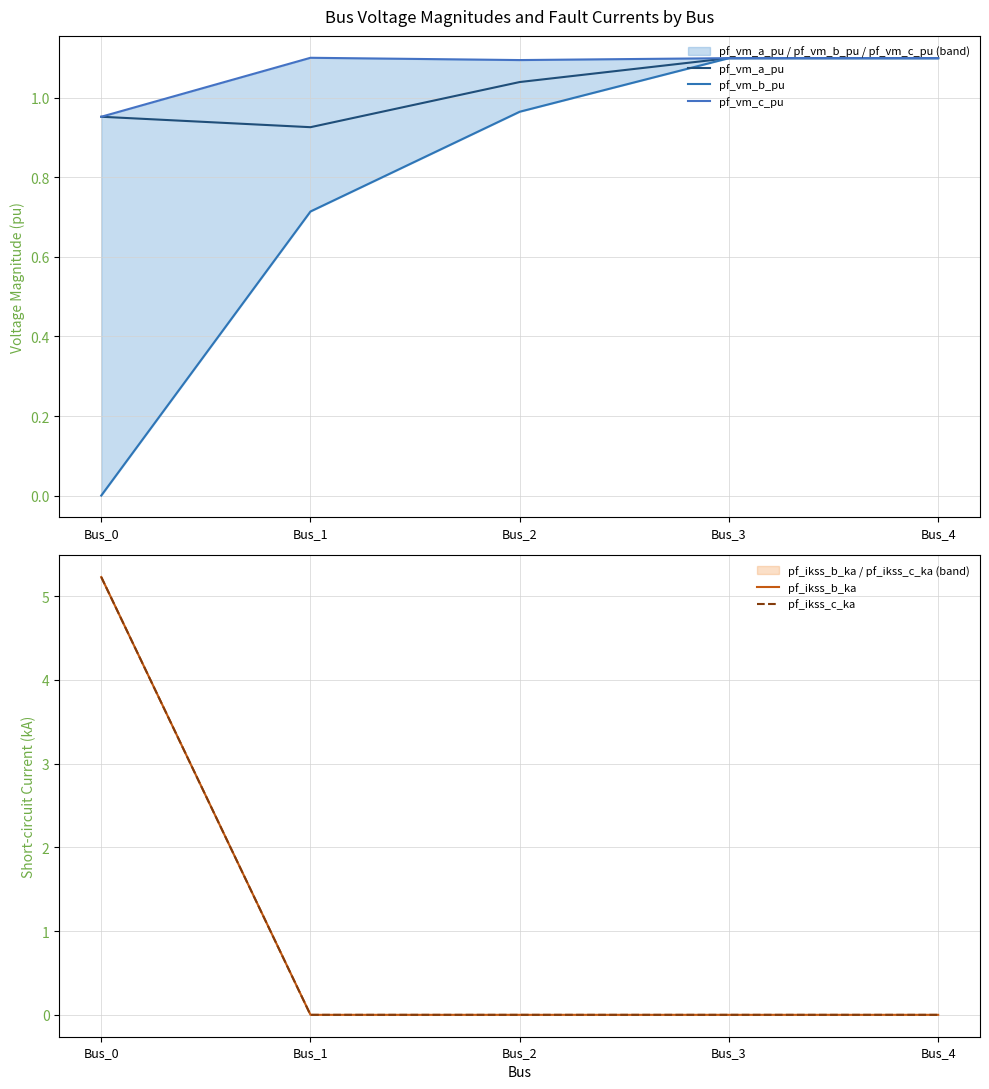

Count the number of data series in this chart.

5